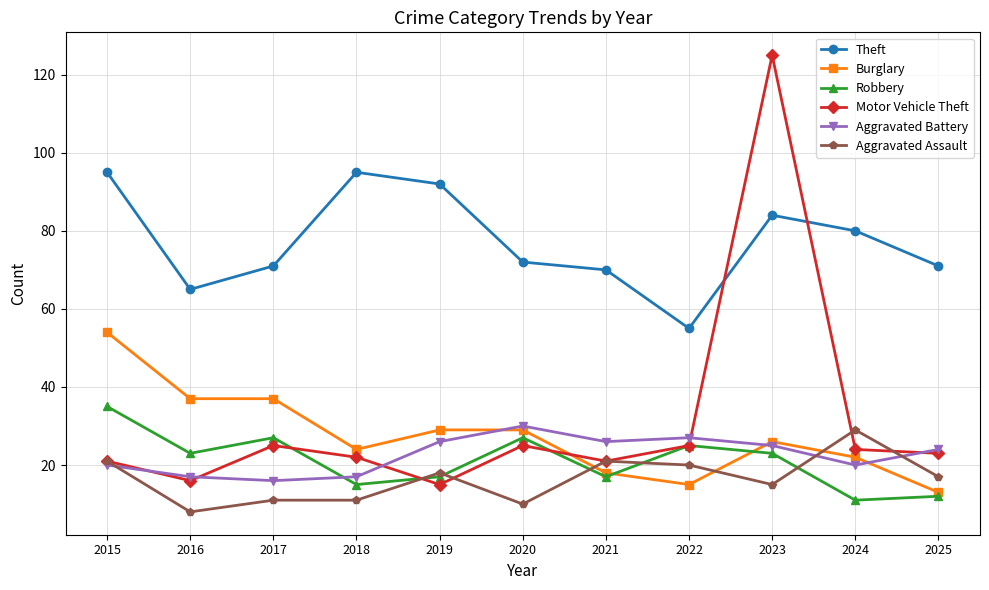

At which category is the sum across all series the highest?

2023